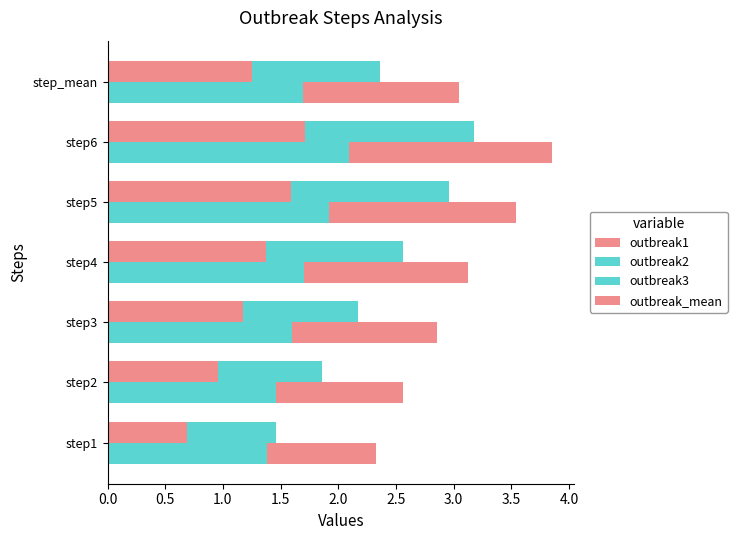

At step_mean, list the series in order from smallest to largest.

outbreak2, outbreak1, outbreak_mean, outbreak3